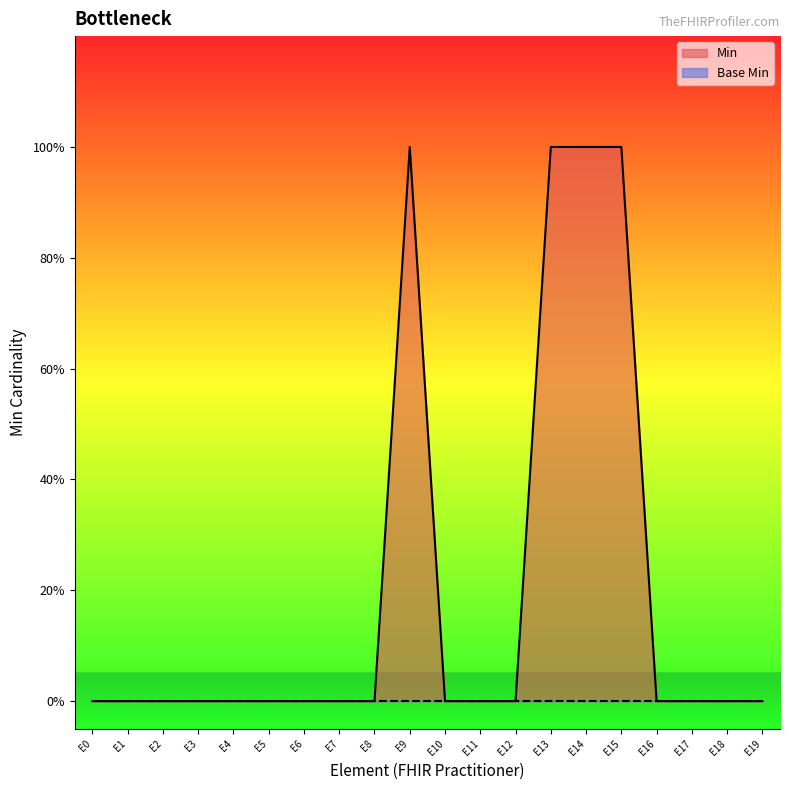

Reading left to right, transcribe all the data shown in this chart.

E0=0	E1=0	E2=0	E3=0	E4=0	E5=0	E6=0	E7=0	E8=0	E9=1	E10=0	E11=0	E12=0	E13=1	E14=1	E15=1	E16=0	E17=0	E18=0	E19=0